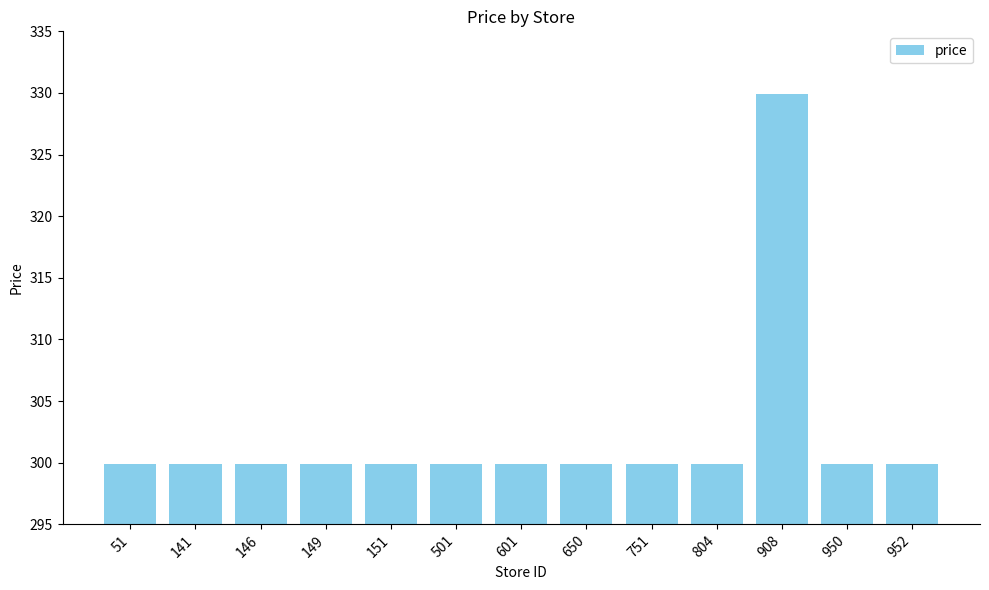

What is the smallest value displayed?

299.9